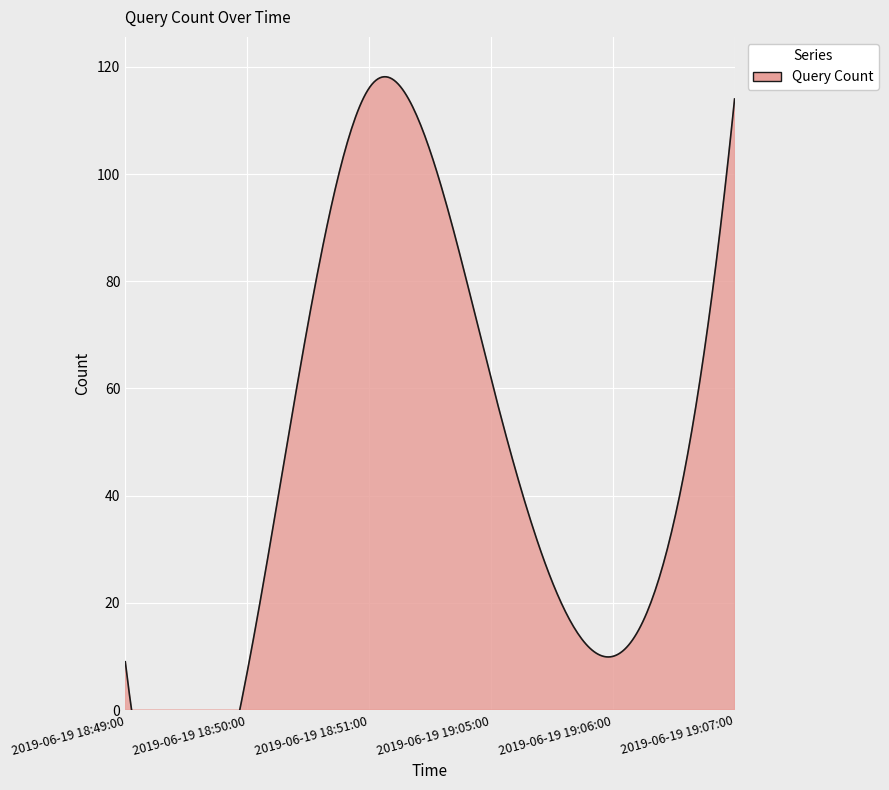

What is the value of the 3rd point from the left?

116